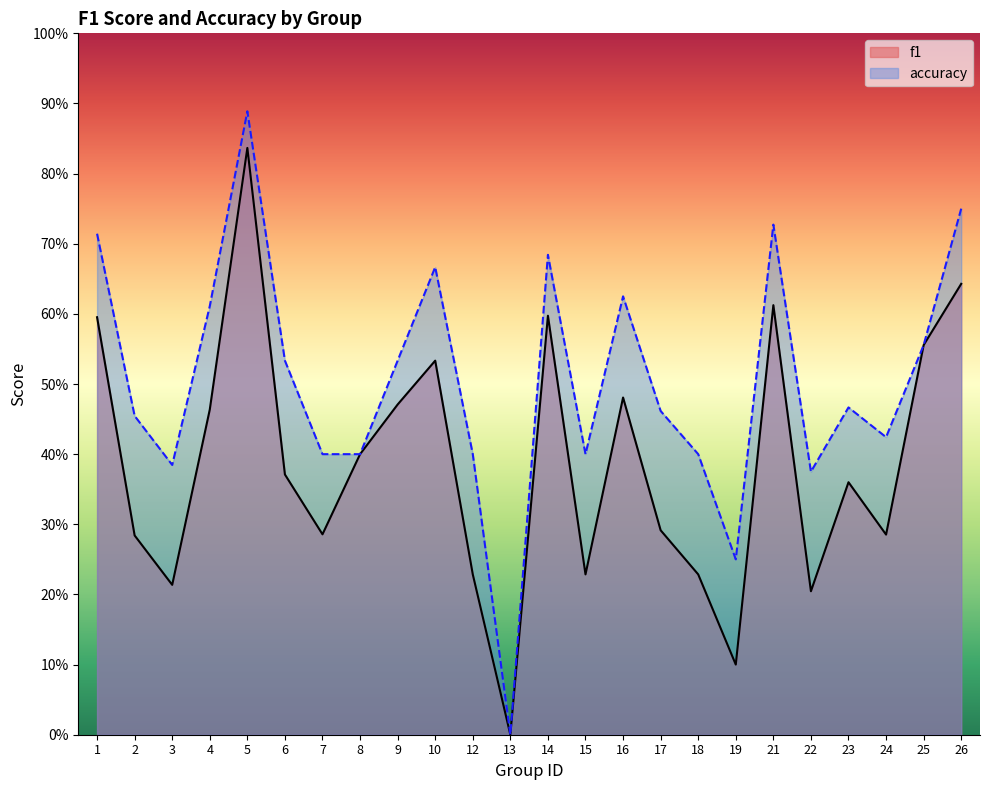

Is the value of accuracy at 10 greater than the value of f1 at 4?

Yes